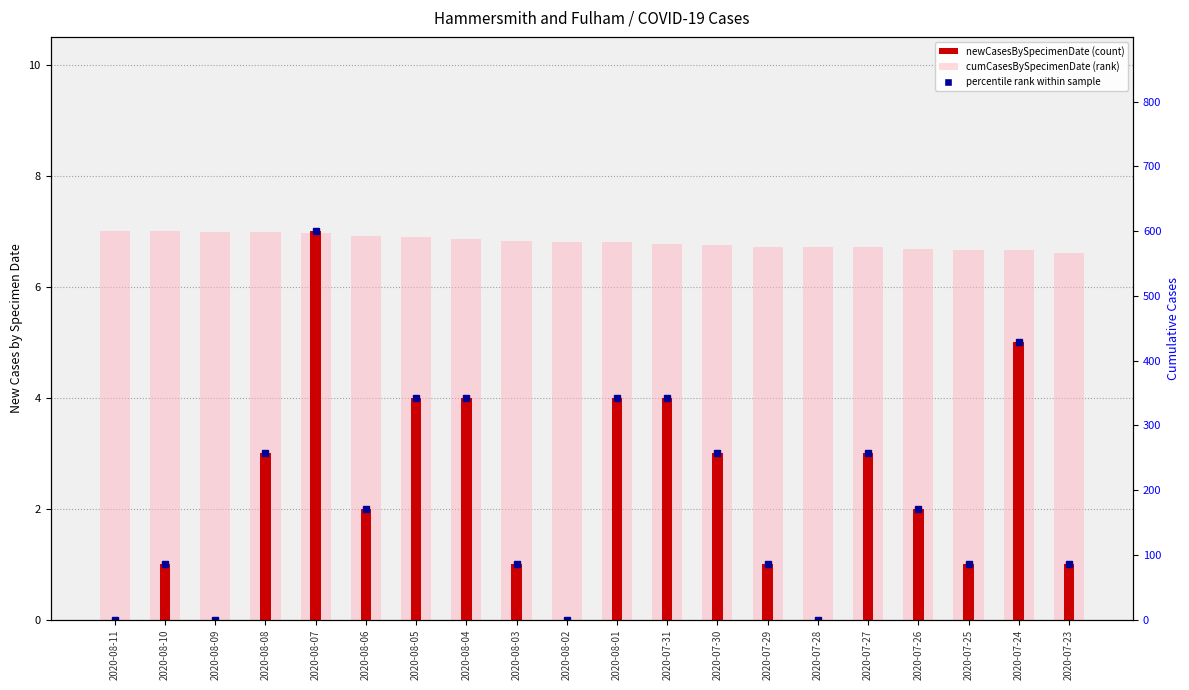

Reading left to right, what are all the values shown in this chart?

cumCasesBySpecimenDate: 7.0	7.0	7.0	7.0	7.0	6.9	6.9	6.9	6.8	6.8	6.8	6.8	6.7	6.7	6.7	6.7	6.7	6.7	6.7	6.6
newCasesBySpecimenDate: 0.0	1.0	0.0	3.0	7.0	2.0	4.0	4.0	1.0	0.0	4.0	4.0	3.0	1.0	0.0	3.0	2.0	1.0	5.0	1.0